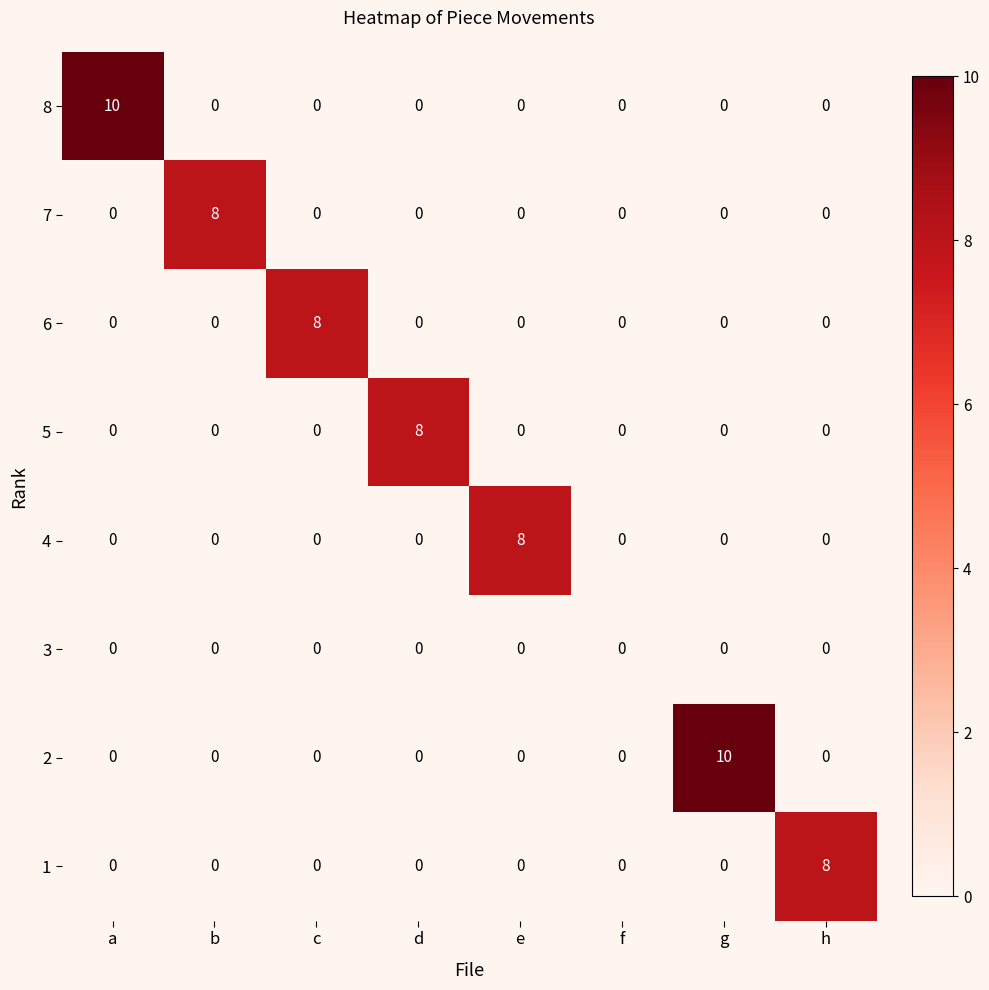

At how many categories does at least one series exceed 6?

7